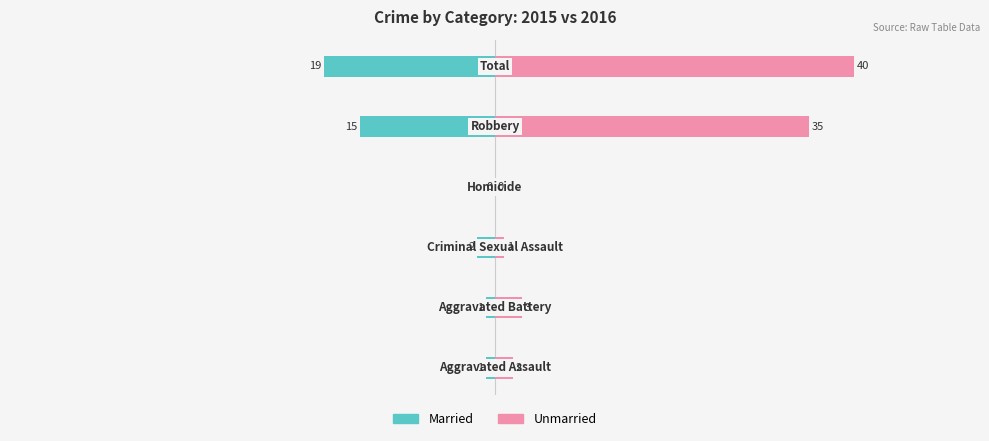

Rank the series at 4 from highest to lowest value.

Unmarried, Married